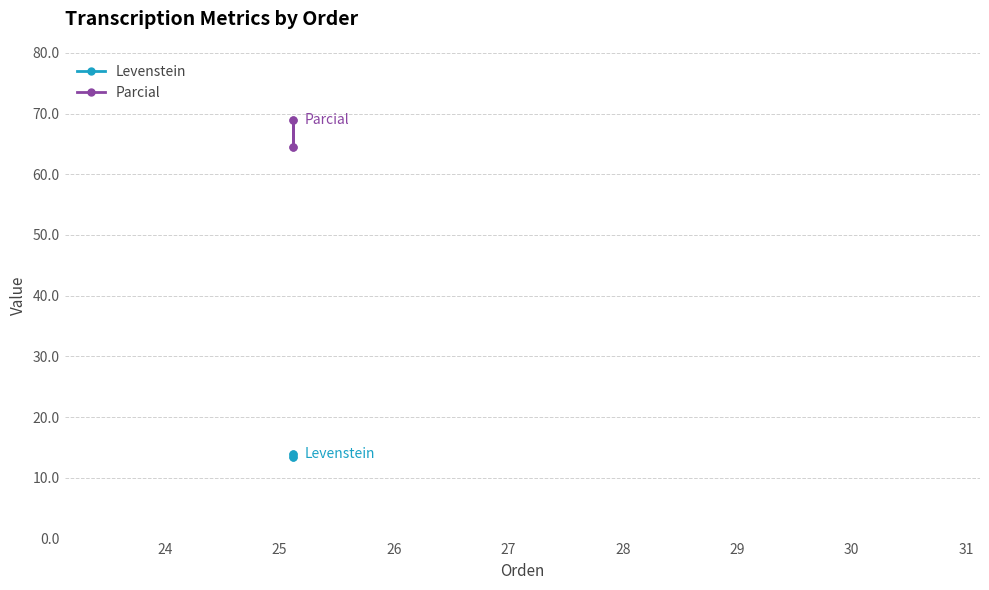

True or false: Levenstein and Parcial intersect in this chart.

False